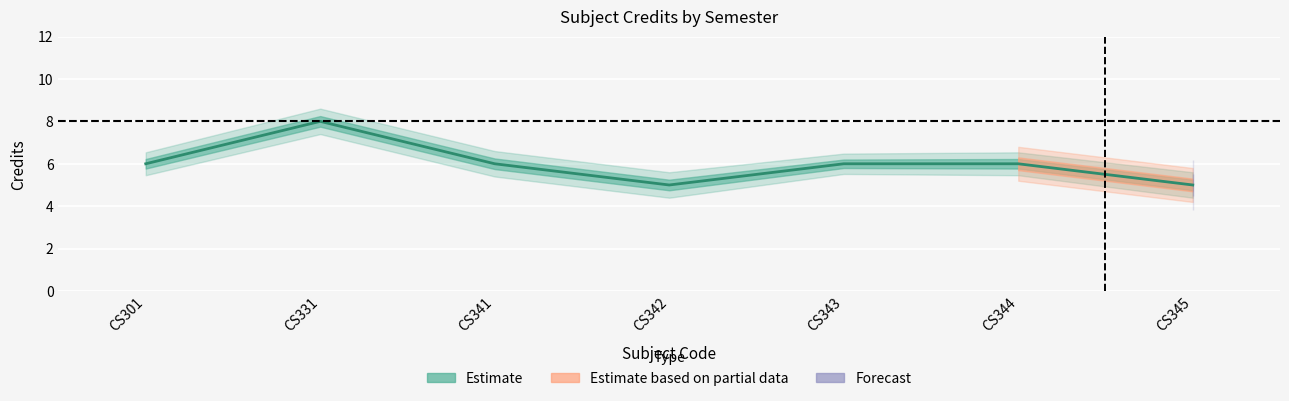

The value at CS342 is 5. True or false?

True